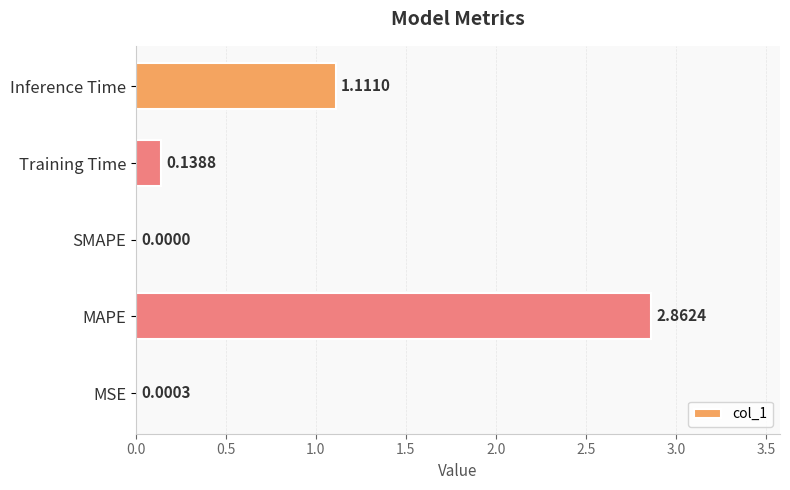

What is the change in value from MSE to MAPE?

+2.9